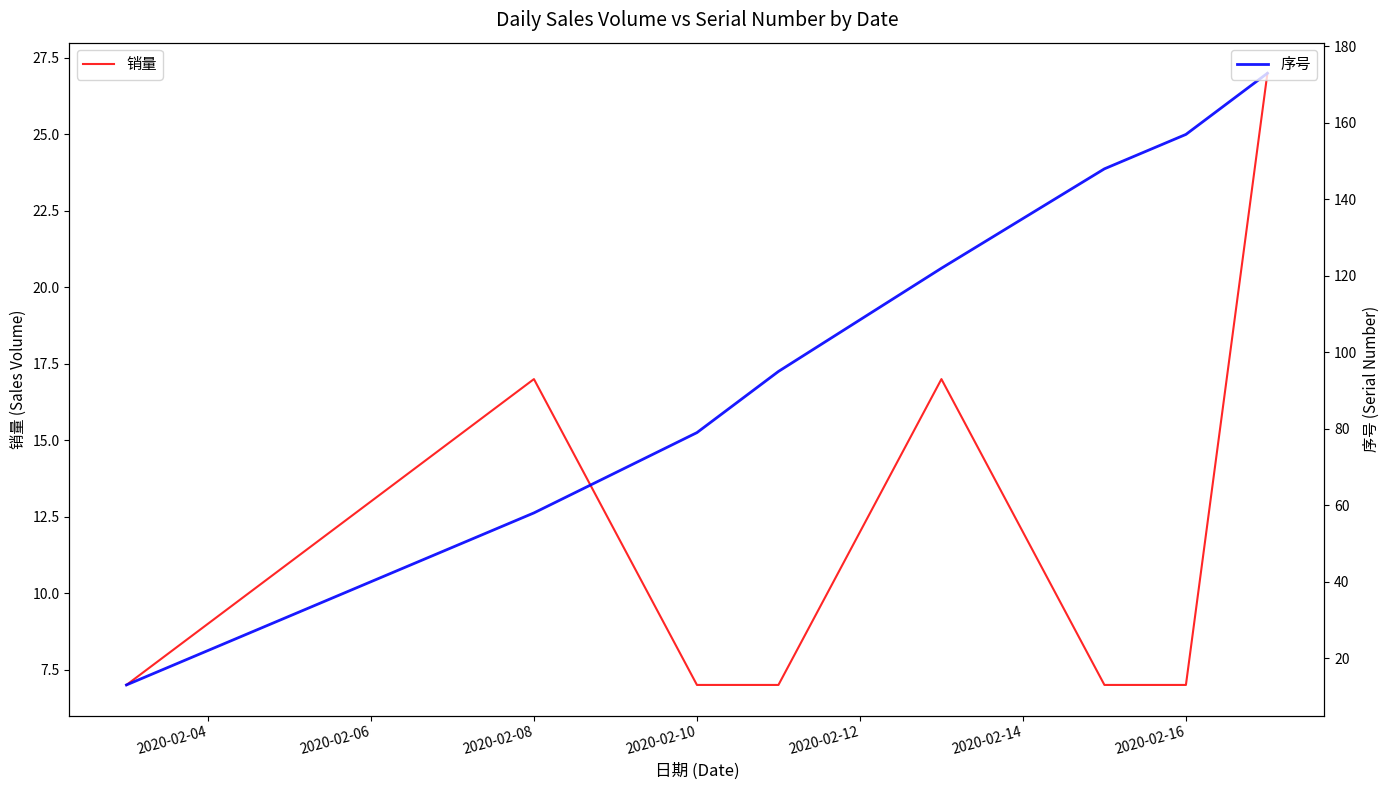

What is the lowest value of the 销量 series?

7